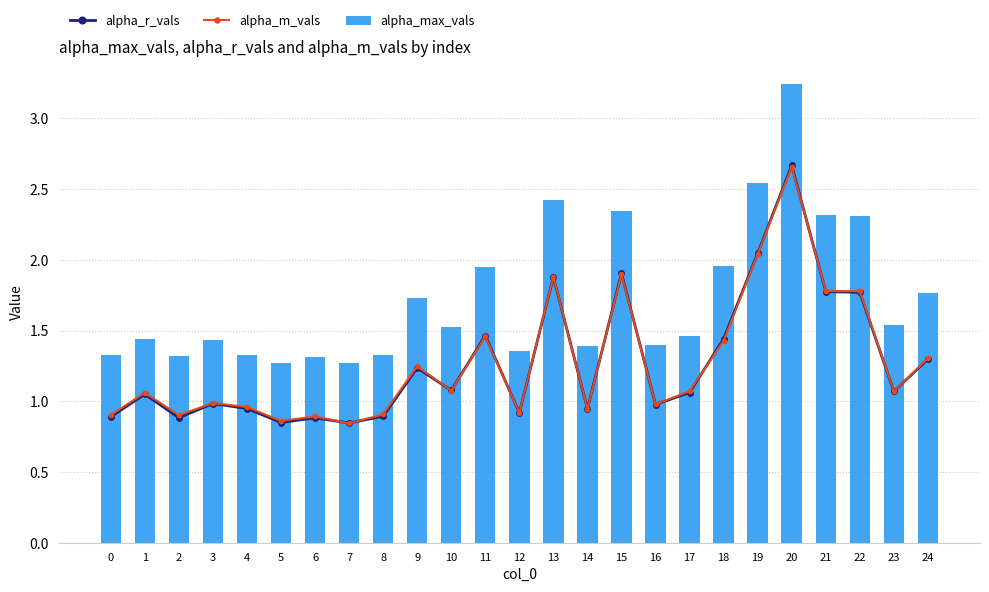

The value of alpha_m_vals at 23 is 1.1. True or false?

True